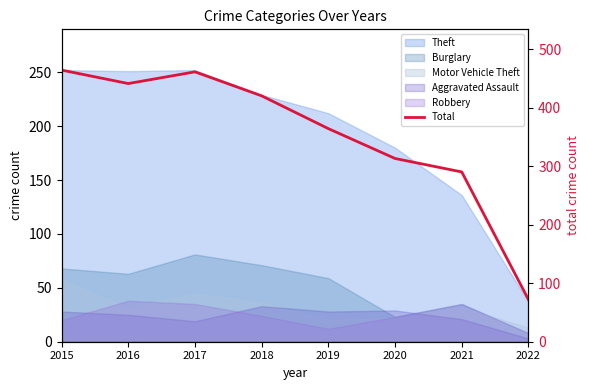

How many data points are less than 420?

4